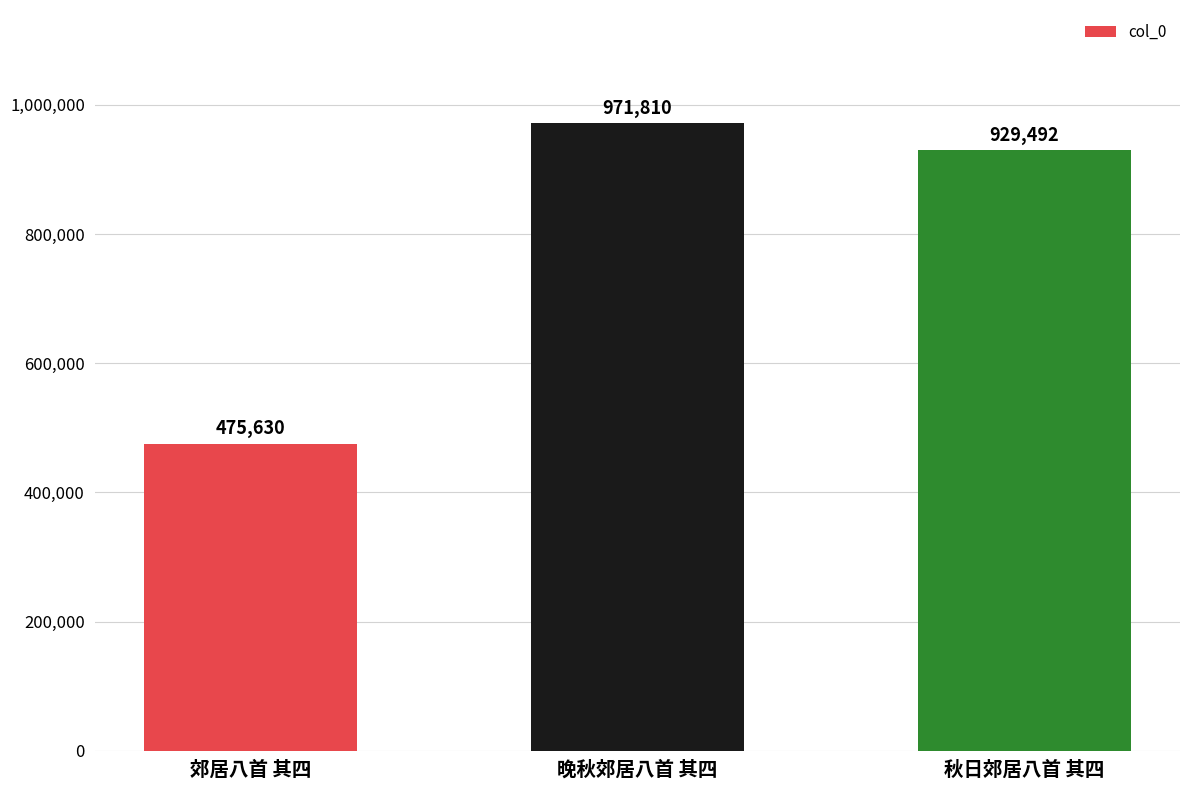

How many values are below 929492?

1